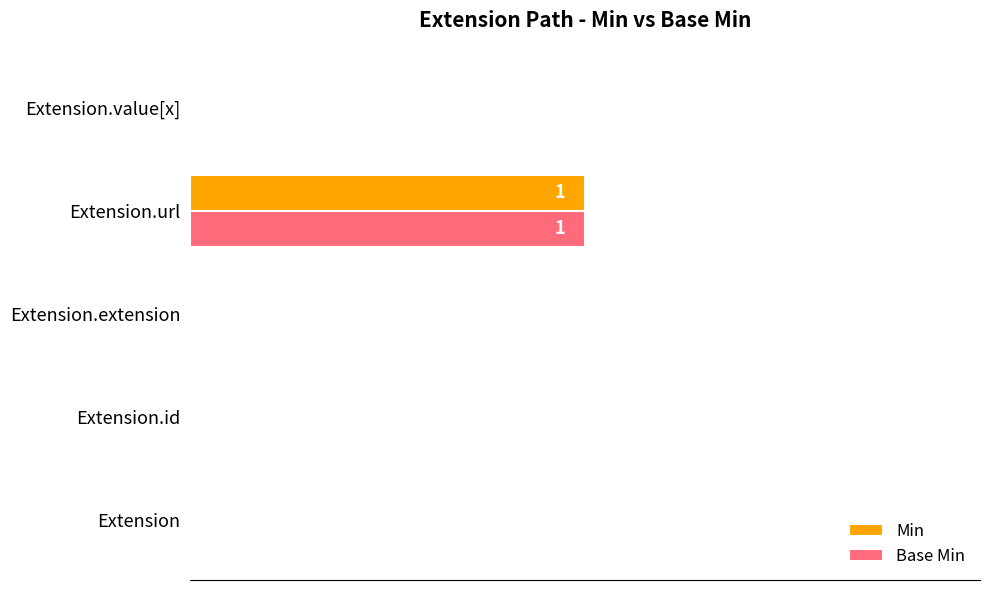

What is the sum of all Min values?

1